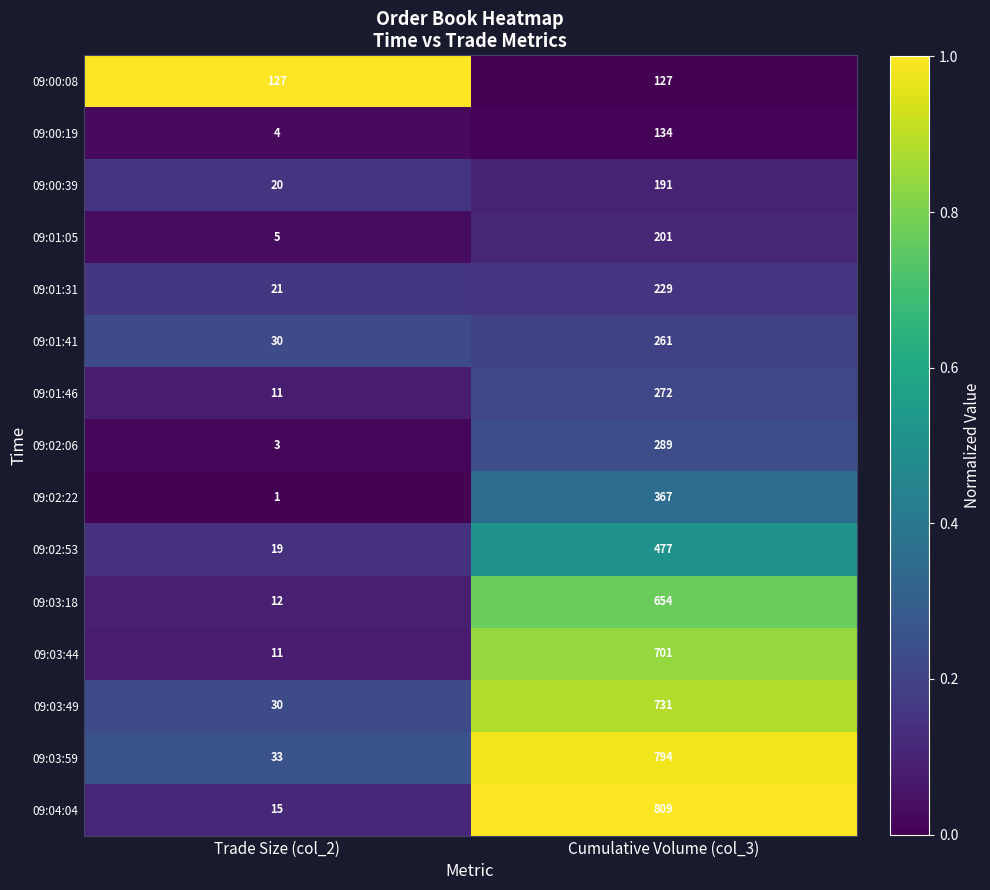

Which series has the largest total across all categories?

09:03:59